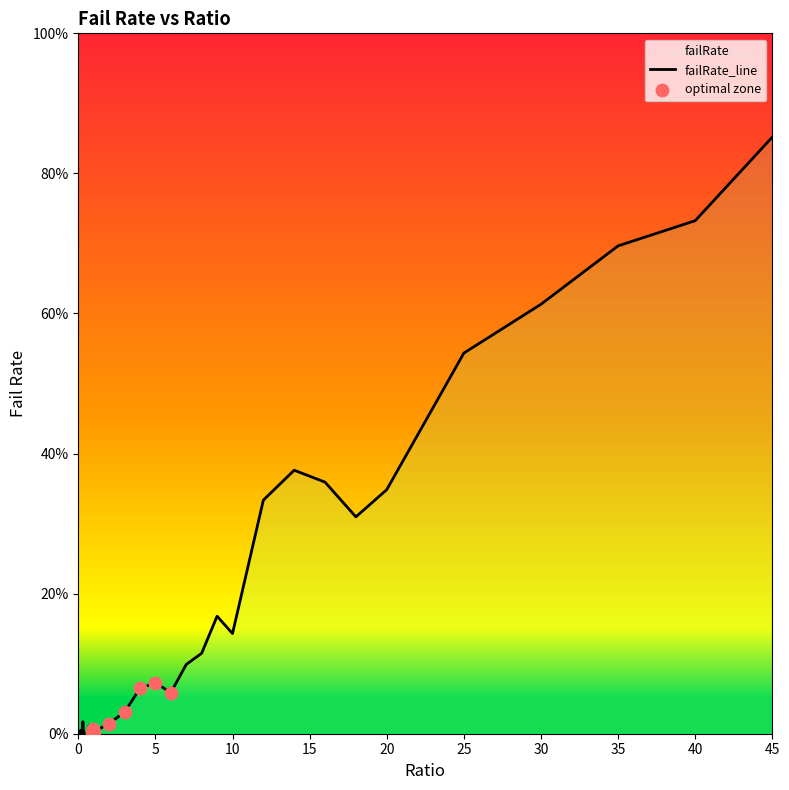

Which has a higher value, 10 or 0.25?

10